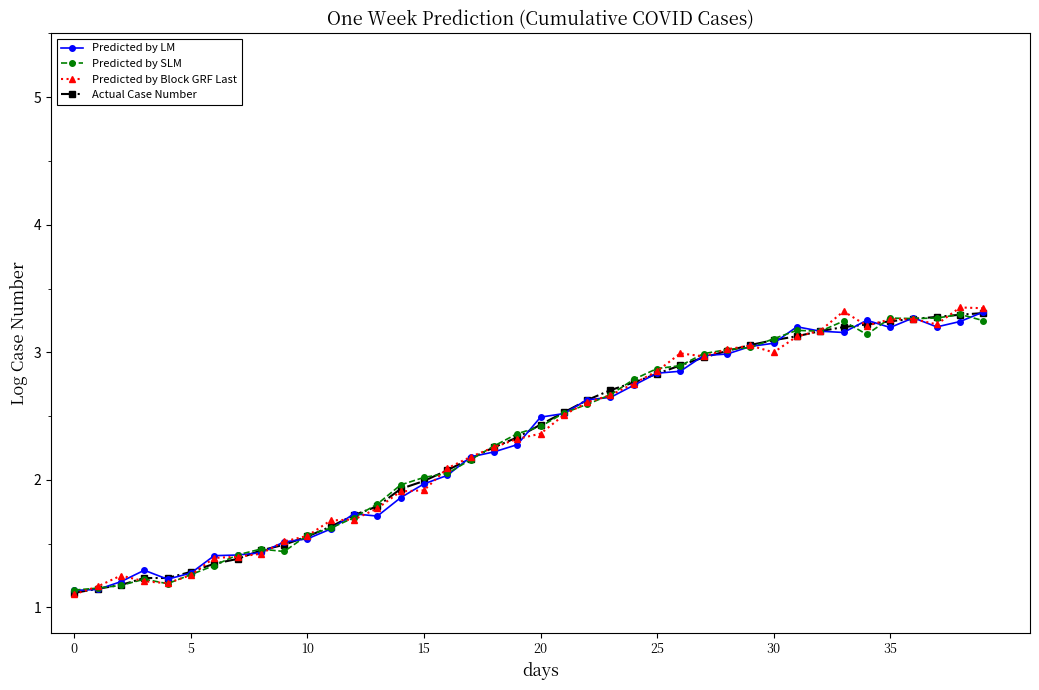

What is the minimum value for Actual Case Number?

1.1